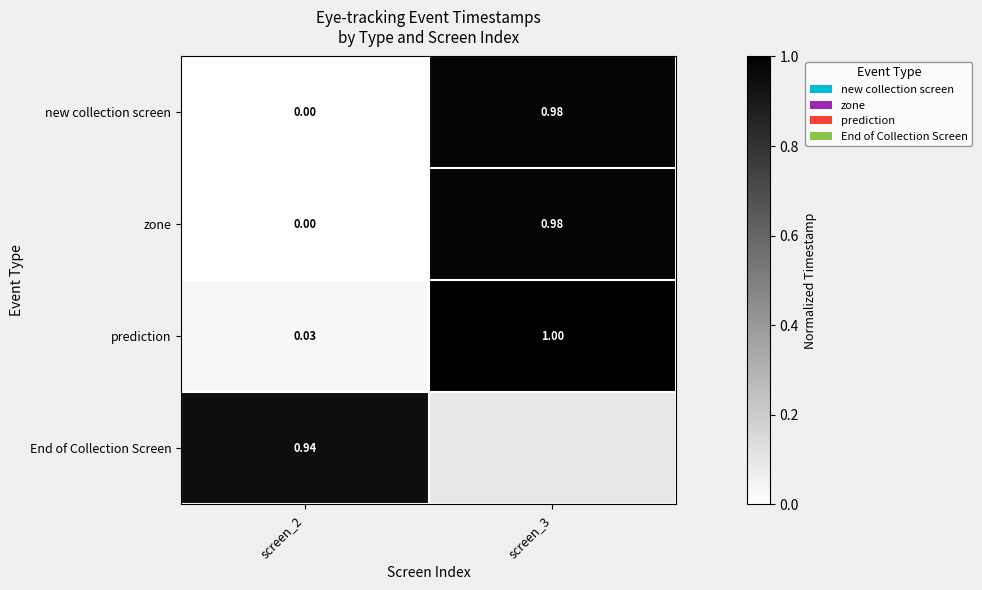

Is the value of End of Collection Screen at screen_2 greater than the value of zone at screen_3?

No